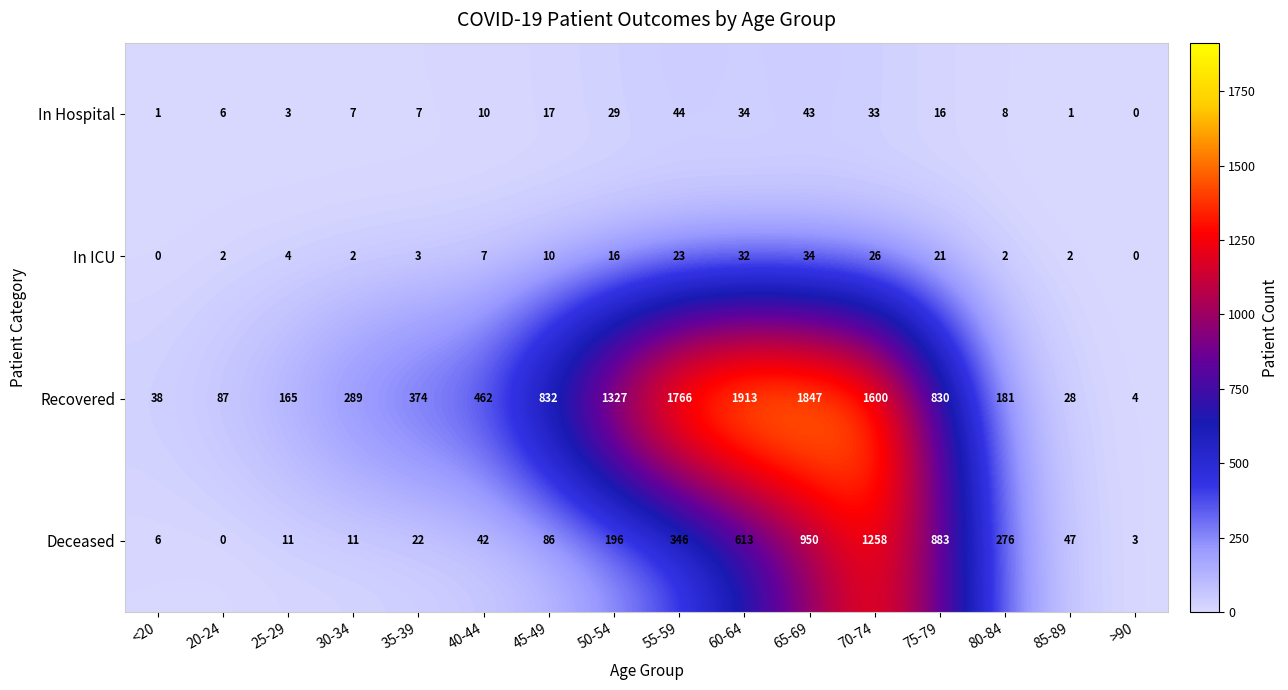

Where is Recovered nearest to the value 958?

45-49